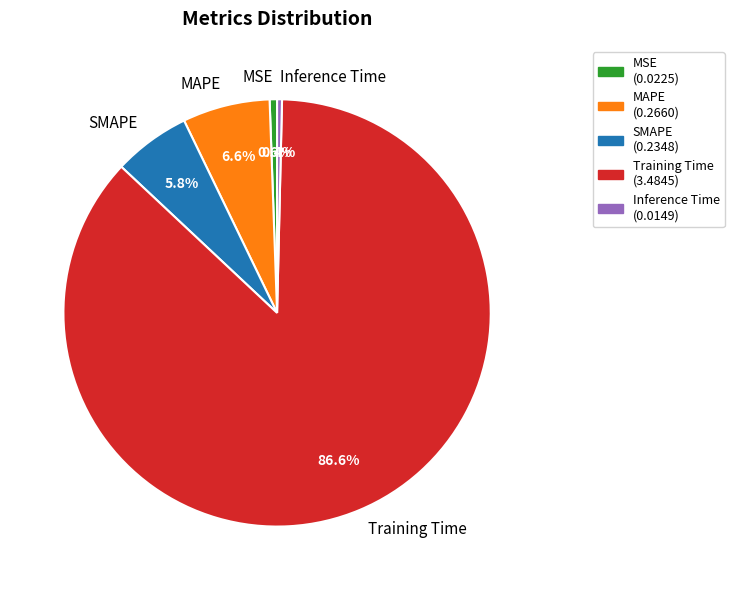

Which category has the biggest portion of the pie?

Training Time